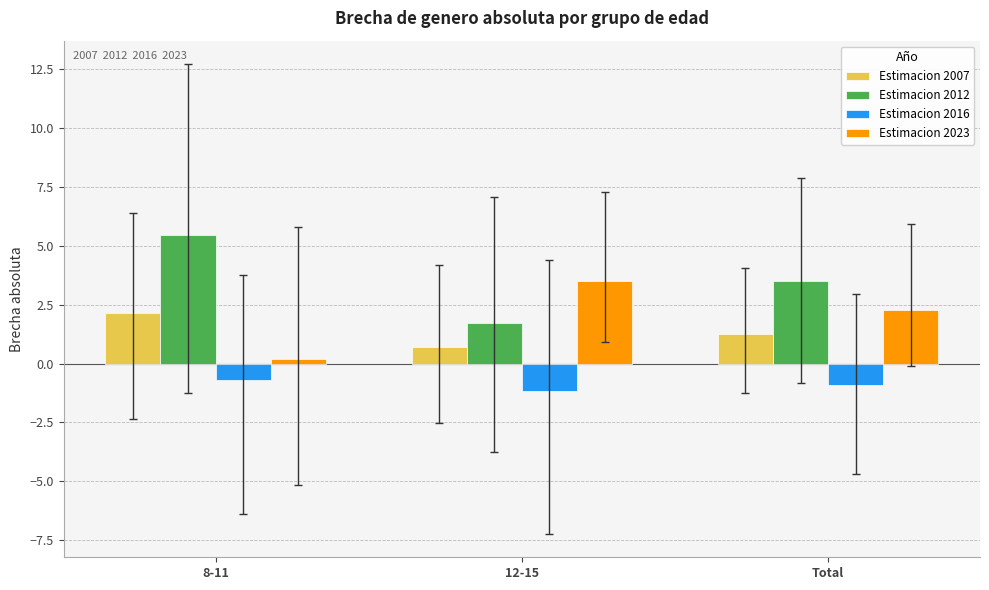

At which category is the sum across all series the highest?

8-11